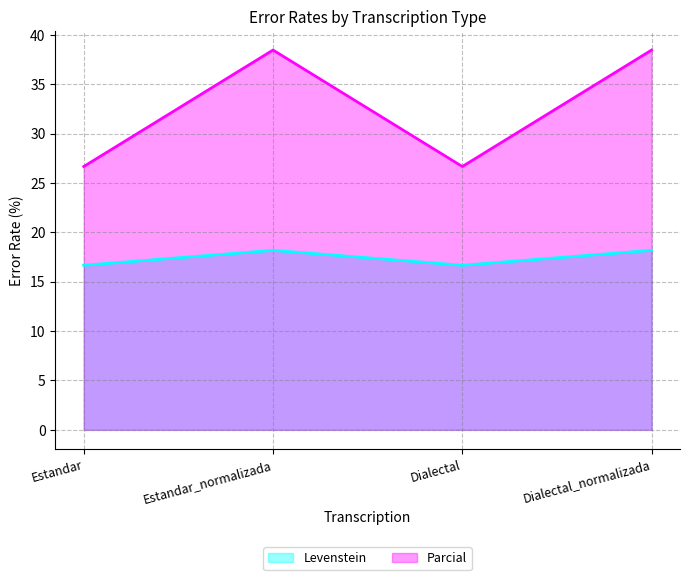

At which label does Parcial reach its peak?

Estandar_normalizada